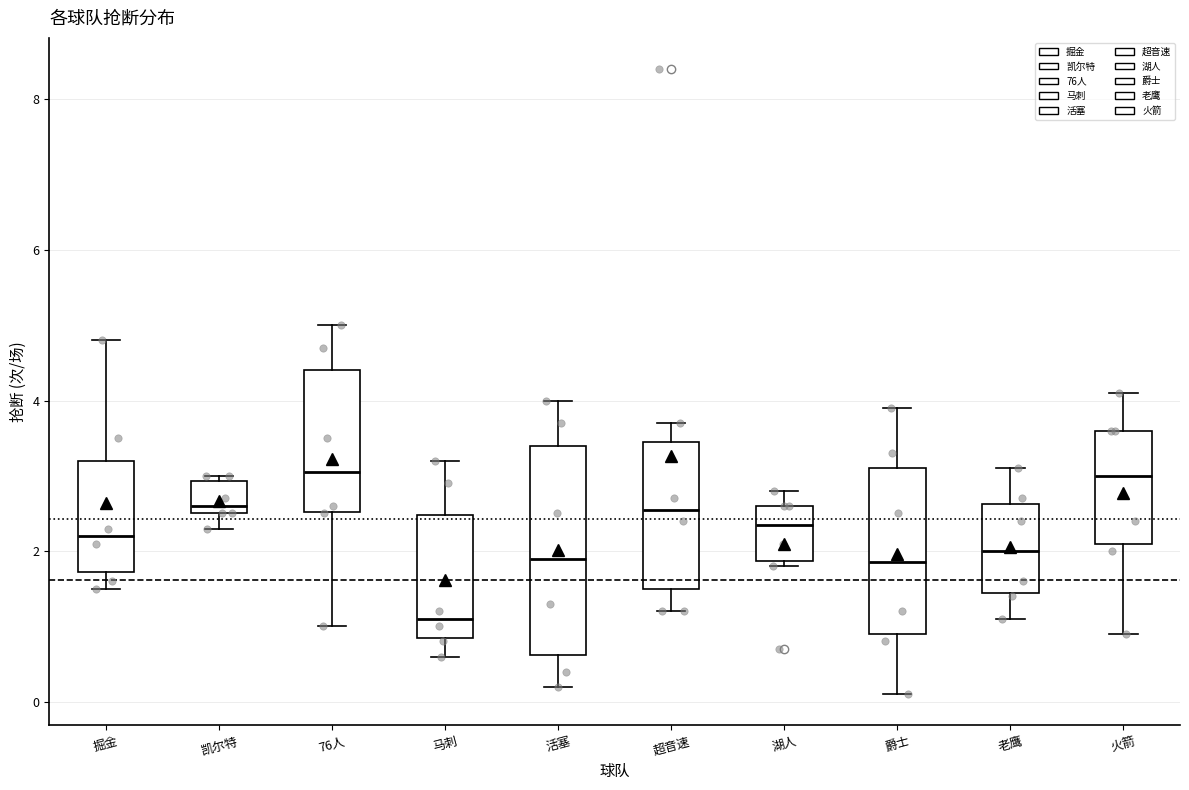

Comparing the boxes themselves (not the whiskers), which one is the tallest?

活塞